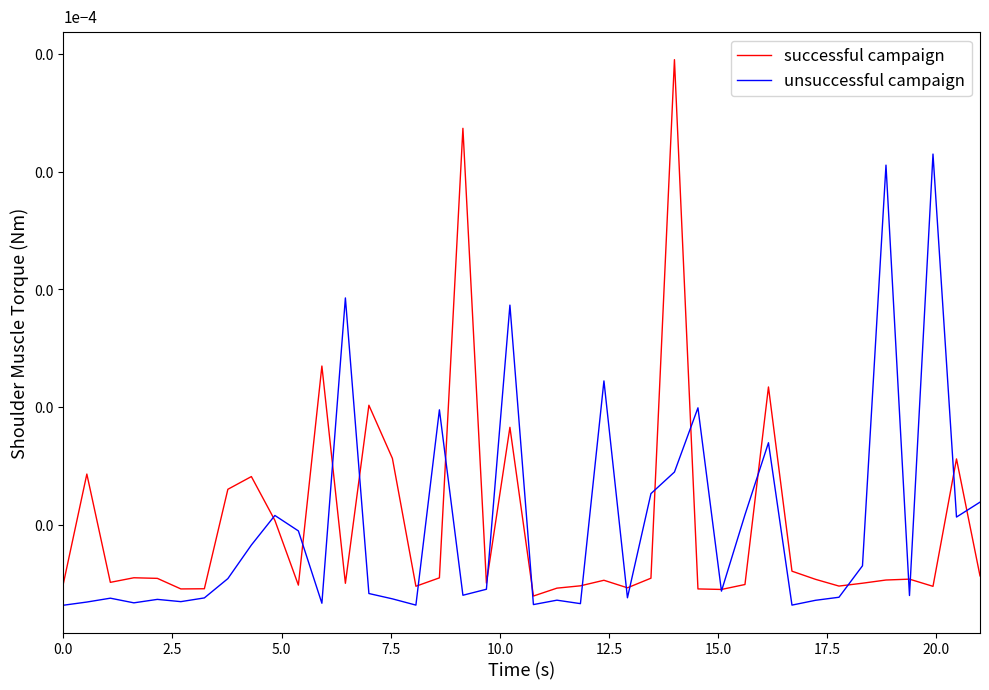

Does the chart display data point markers on the line(s)?

No